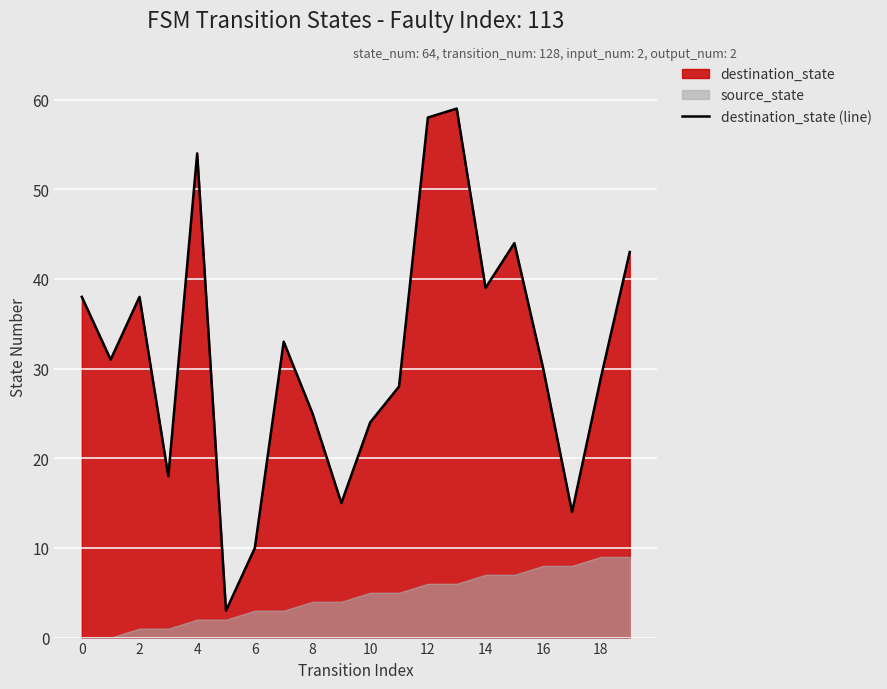

The destination_state (line) series shows 38 at 0. True or false?

True